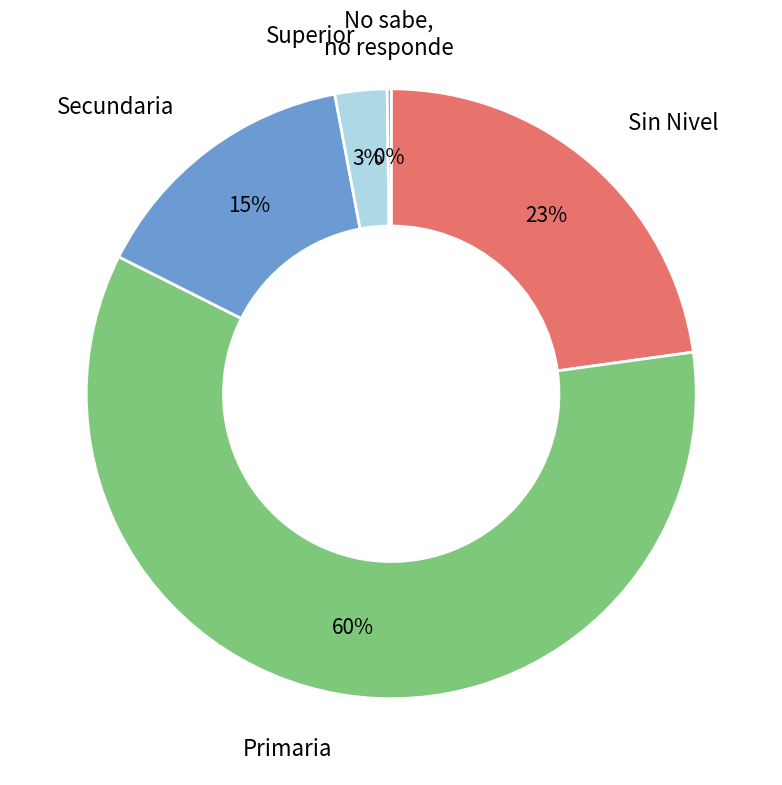

Is there a majority slice in this chart?

Yes